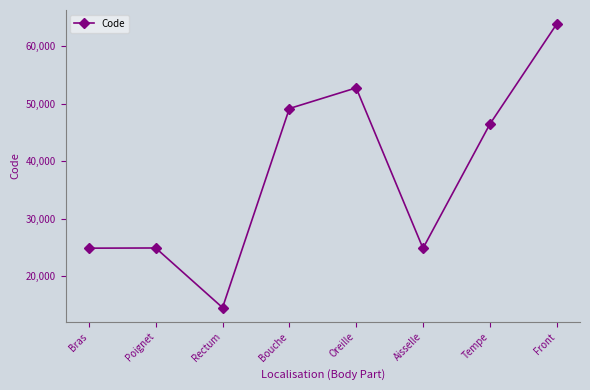

Which label corresponds to the largest value in the chart?

Front